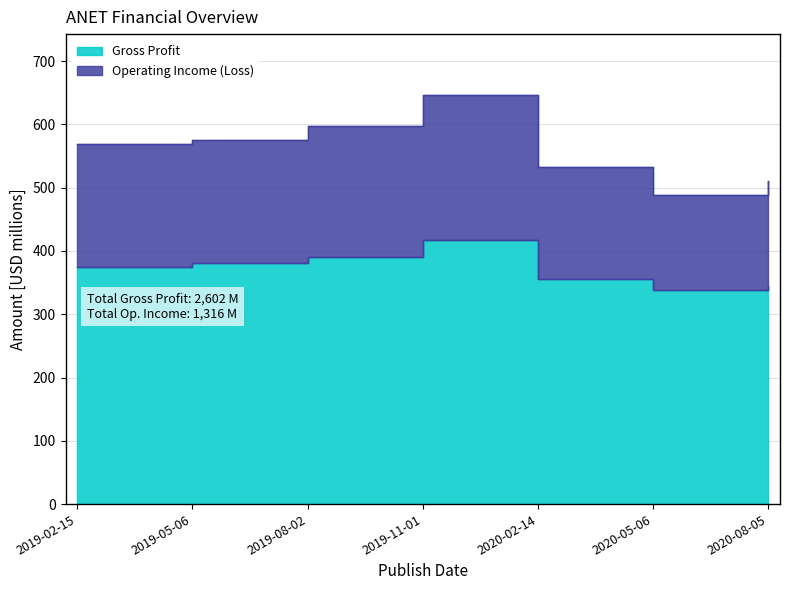

What is the label of the 7th point from the left?

2020-08-05